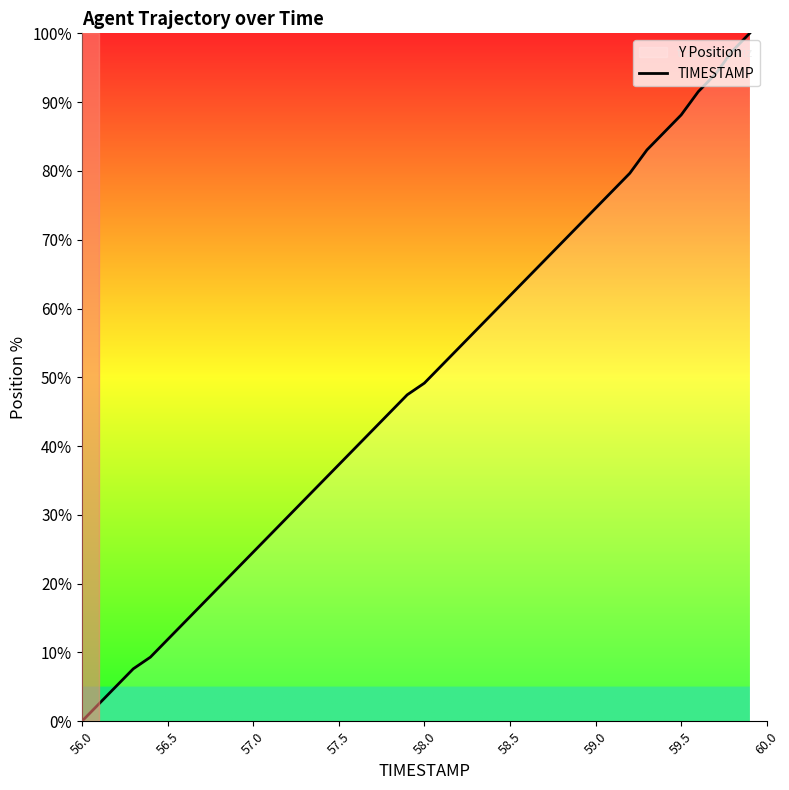

The chart shows a value of 5.1 at 57.0. True or false?

False